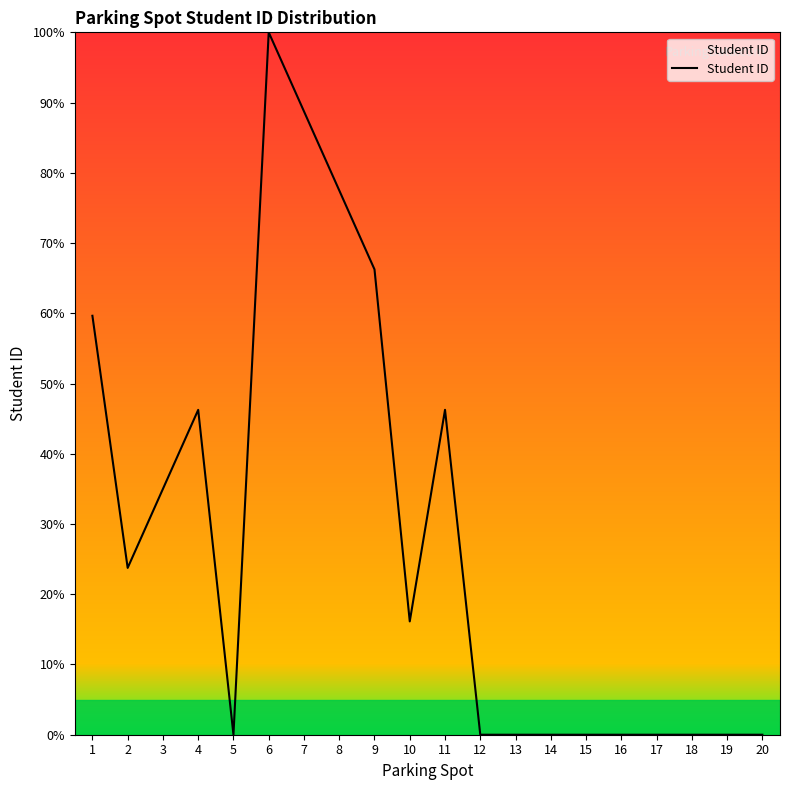

How many series are shown in this chart?

1